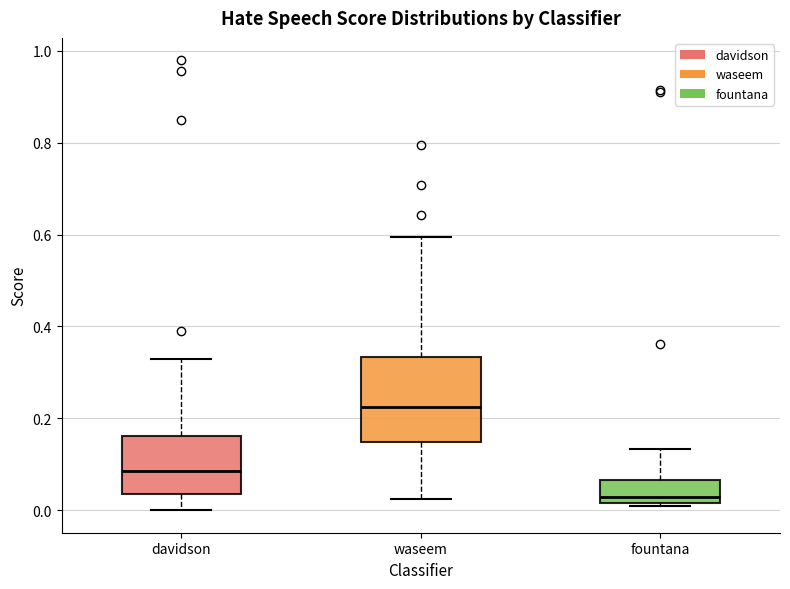

Where does the median line of the box for davidson sit on the y-axis? The values are not printed on the chart, so give them approximately, as read against the axis.

0.08